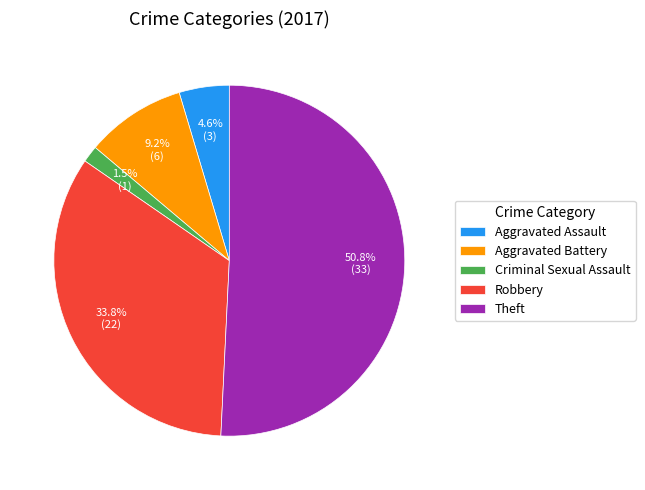

What portion of the pie excludes Aggravated Battery?

90.8%